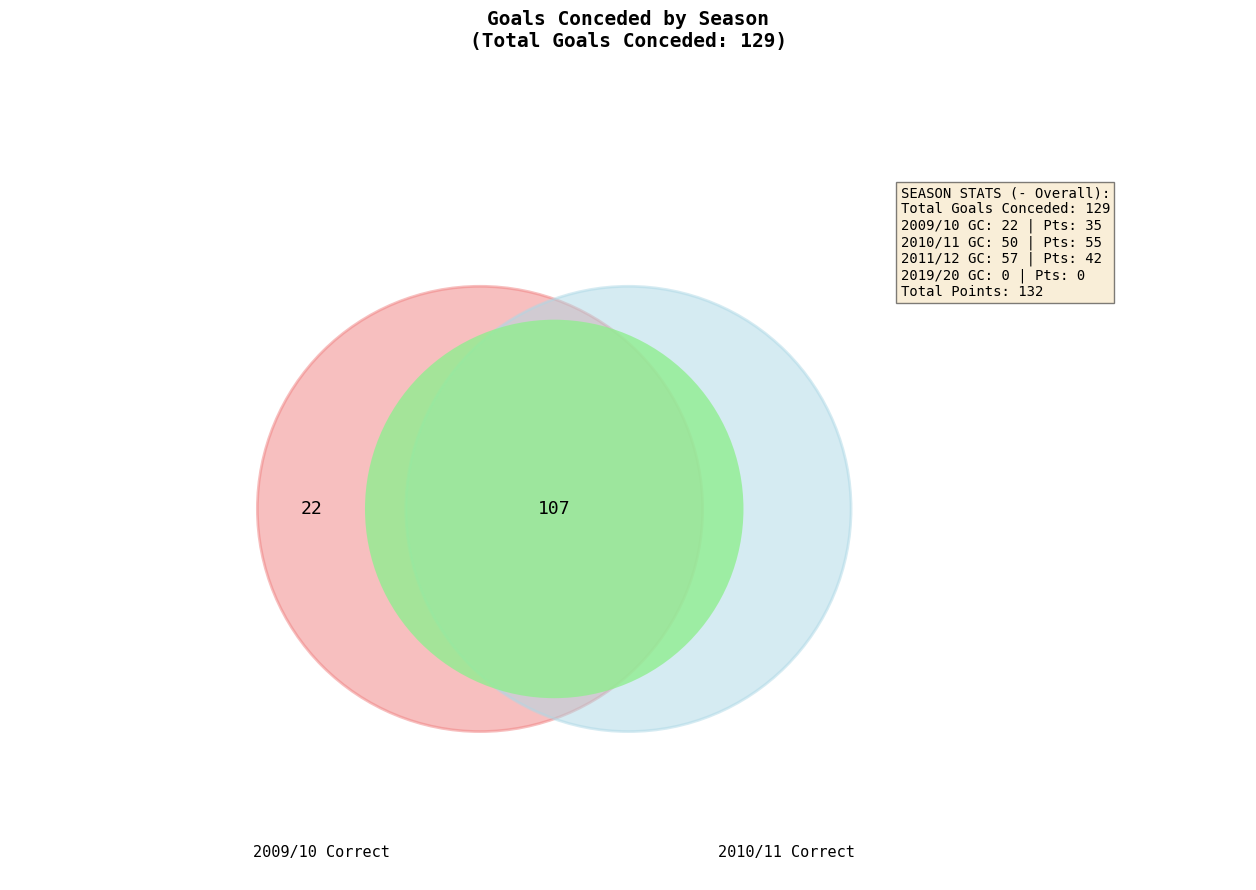

Do 2019/20 and 2011/12 together represent more than half of the pie?

No